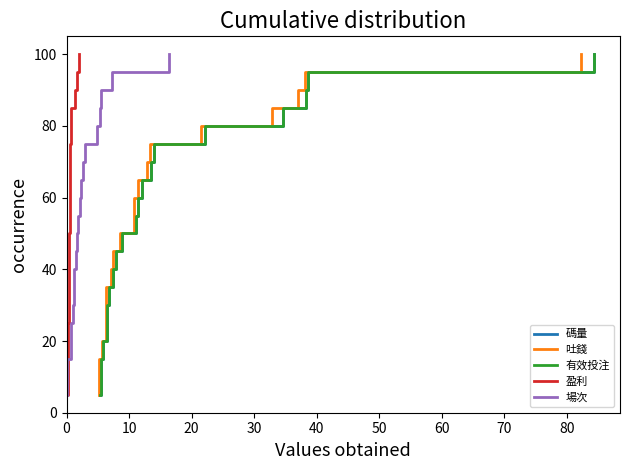

What is the maximum value shown in the chart?

100.0